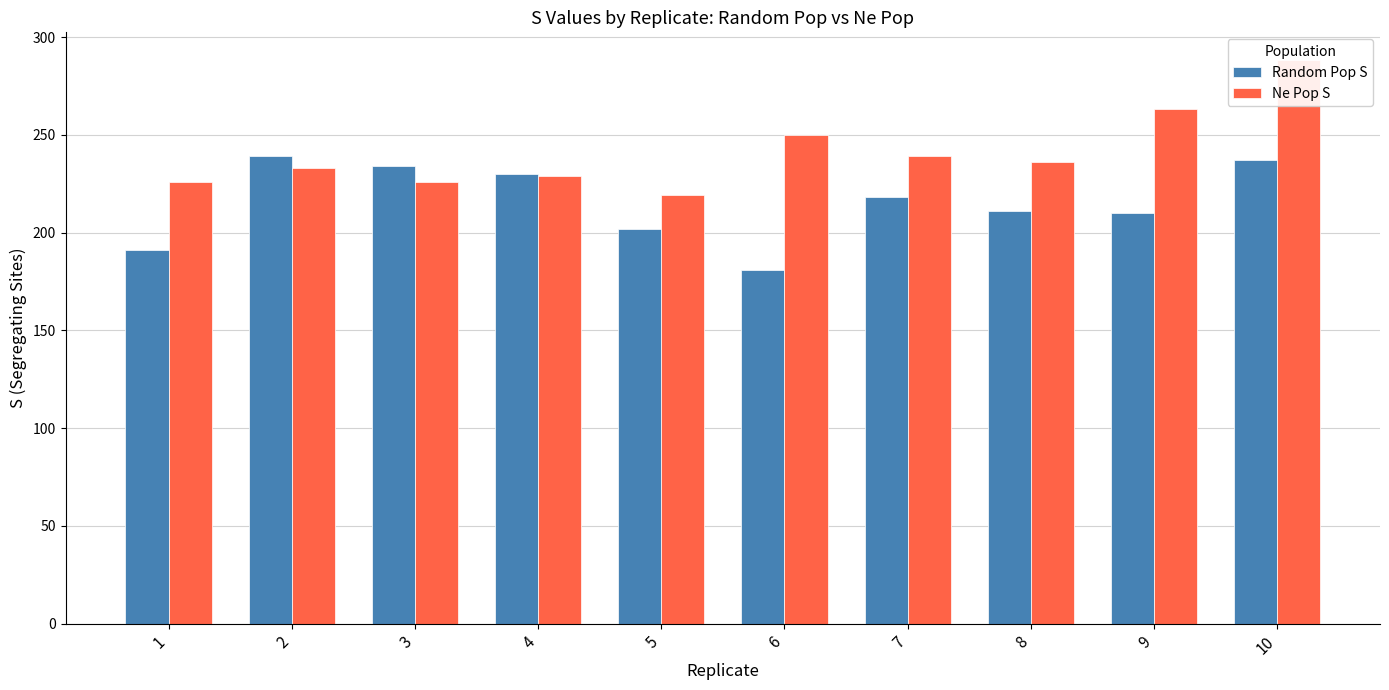

How many bars are there in total?

20